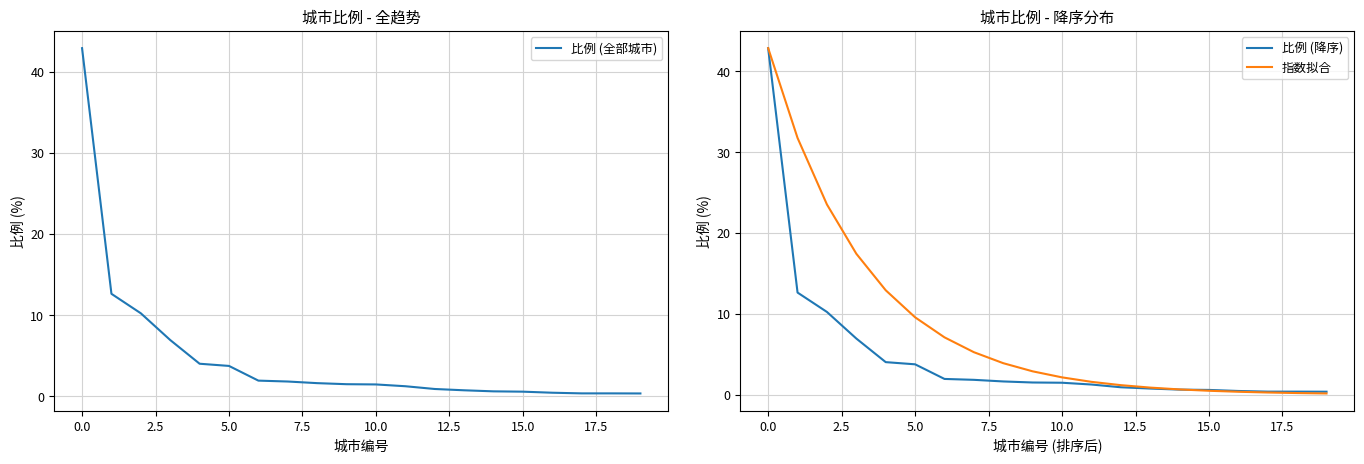

Which category has the lowest value in the 比例 (降序) series?

19